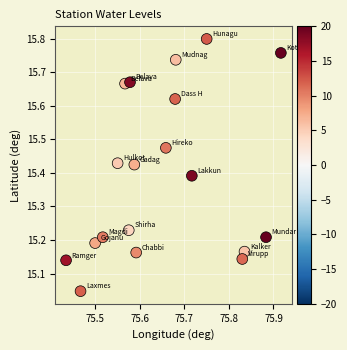

What is the range of X values (max minus min)?

0.5